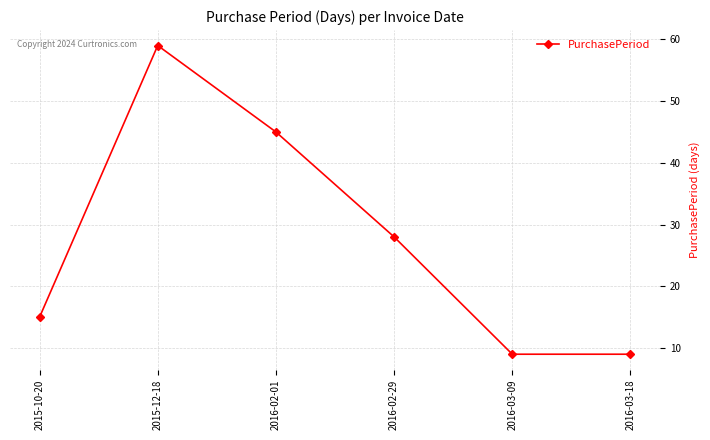

What is the label of the 5th point from the right?

2015-12-18